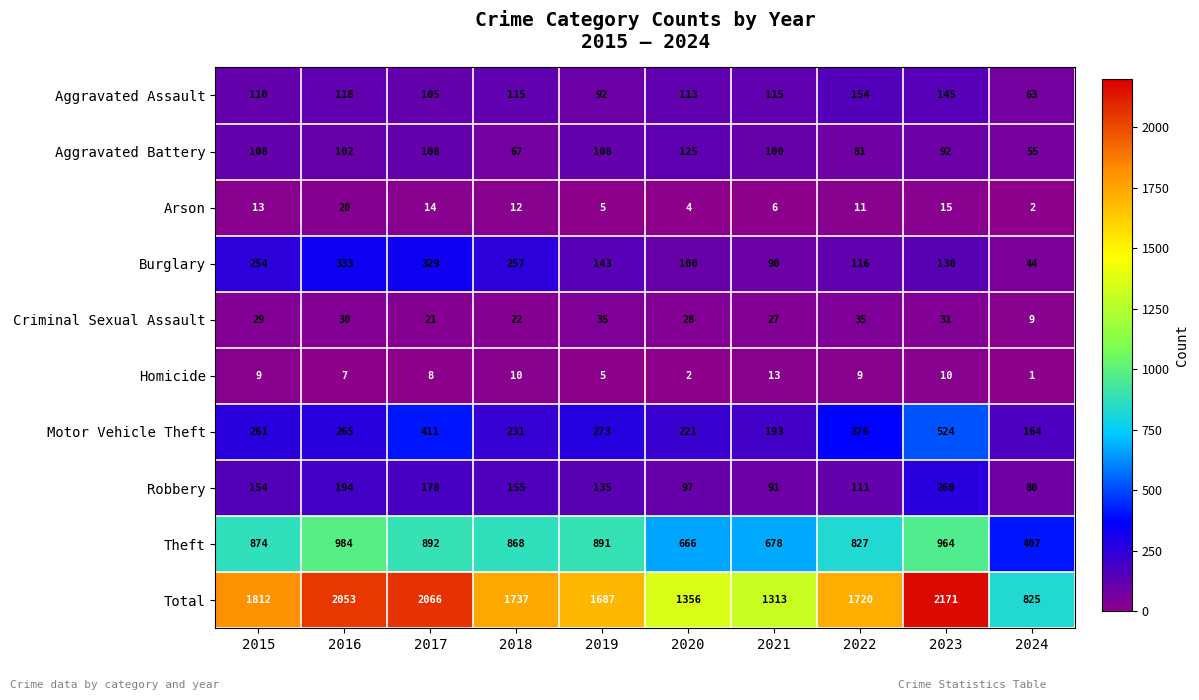

Rank the series by their maximum value, from lowest to highest.

Homicide, Arson, Criminal Sexual Assault, Aggravated Battery, Aggravated Assault, Robbery, Burglary, Motor Vehicle Theft, Theft, Total